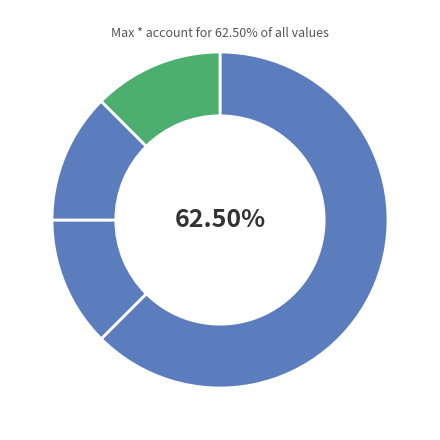

Is there a majority slice in this chart?

No